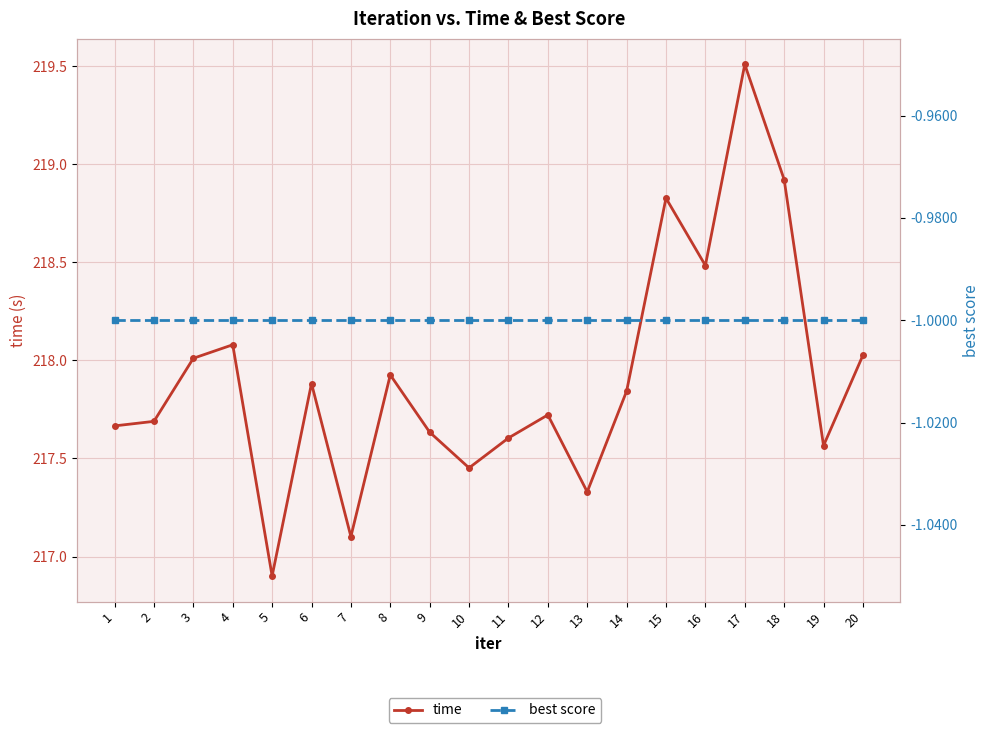

What is the difference between the highest and lowest values at 12?

218.7